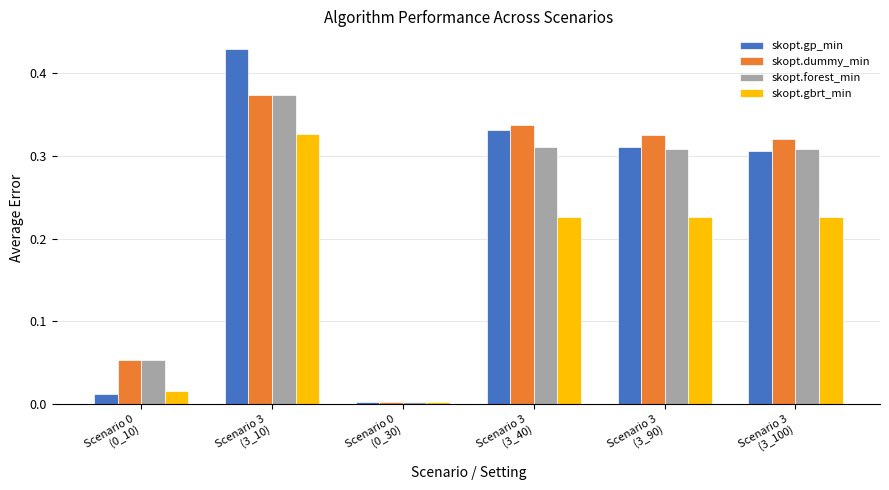

At how many categories does at least one series exceed 0?

6